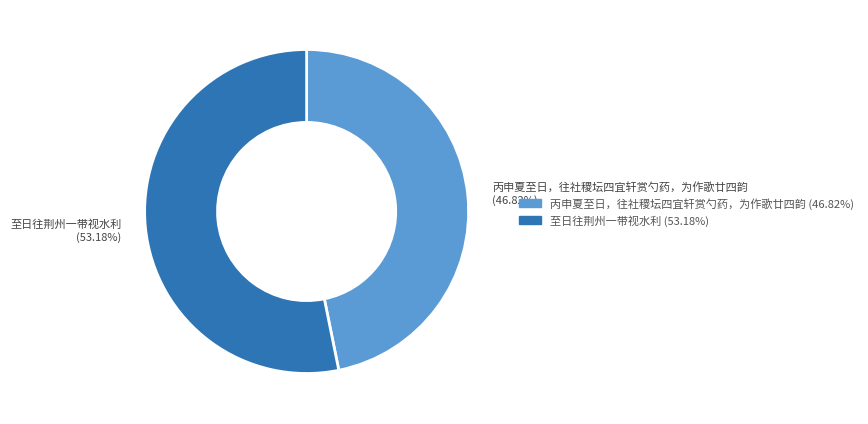

Between 至日往荆州一带视水利 and 丙申夏至日，往社稷坛四宜轩赏勺药，为作歌廿四韵, which is larger?

至日往荆州一带视水利